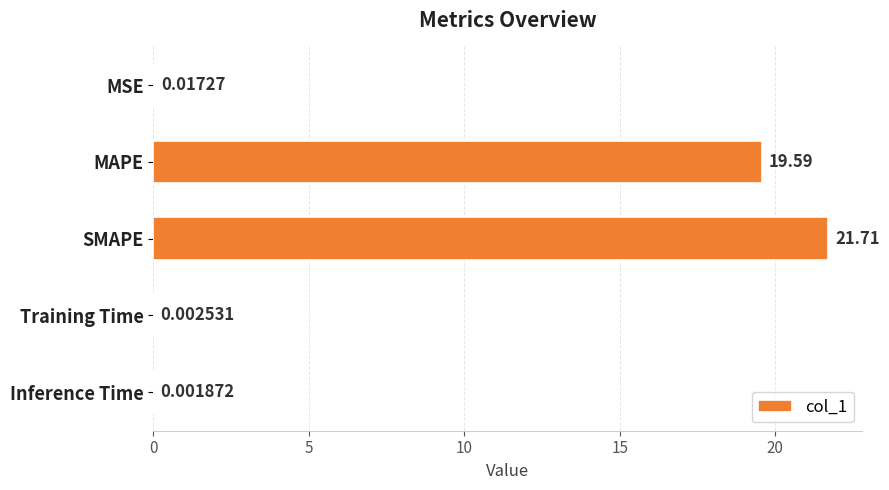

At which label is the value closest to 10?

MAPE